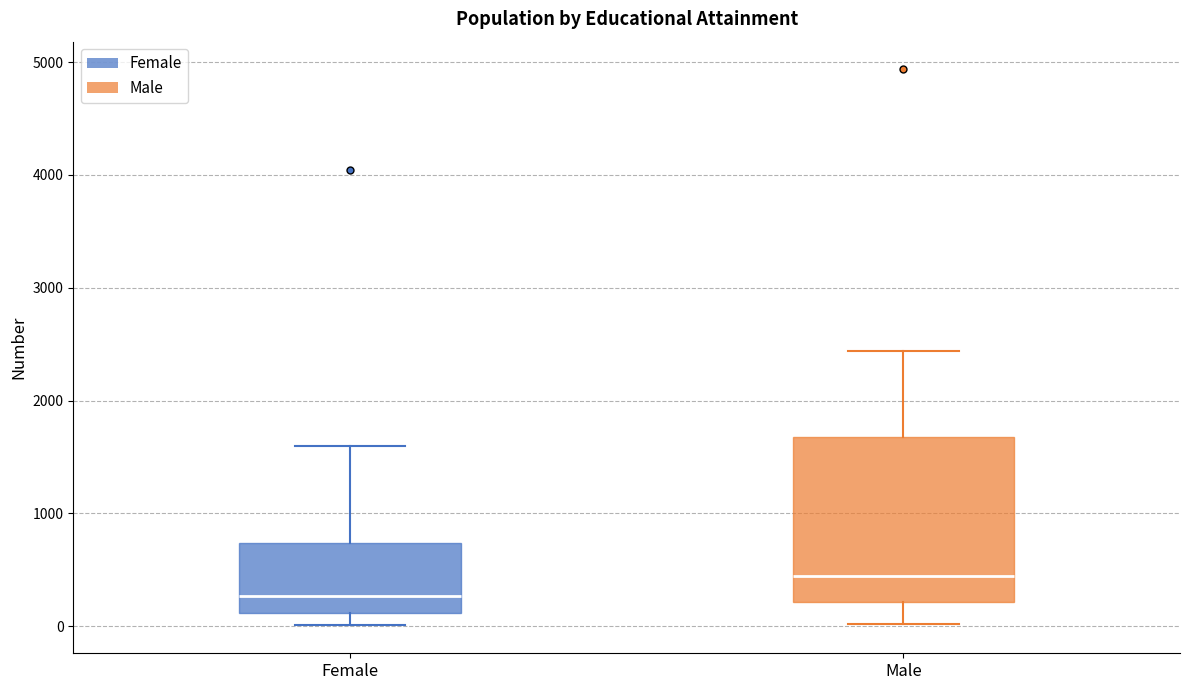

Where does the median line of the box for Female sit on the y-axis? The values are not printed on the chart, so give them approximately, as read against the axis.

300